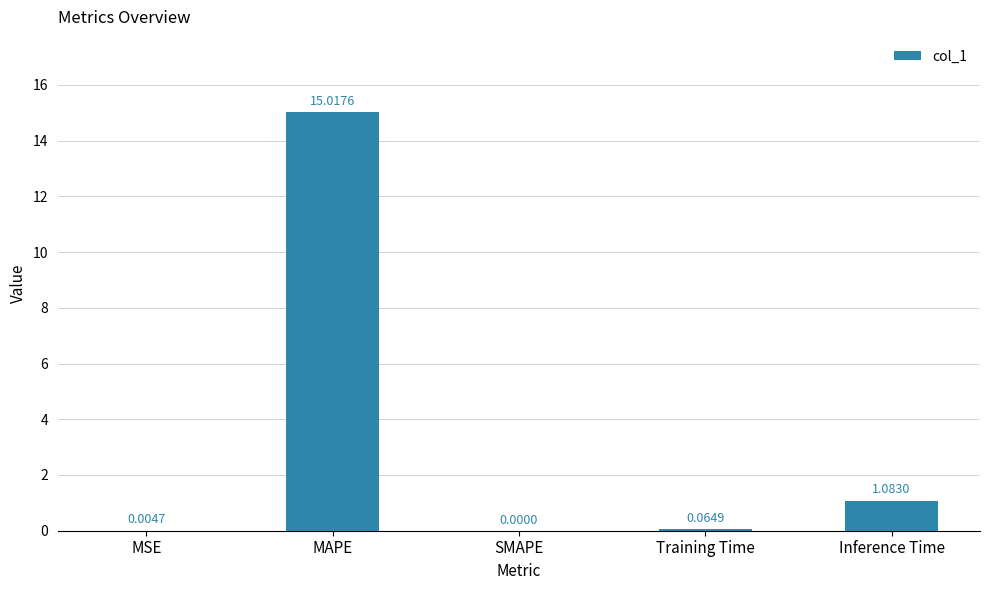

Are the bars grouped side by side (vs. stacked)?

No